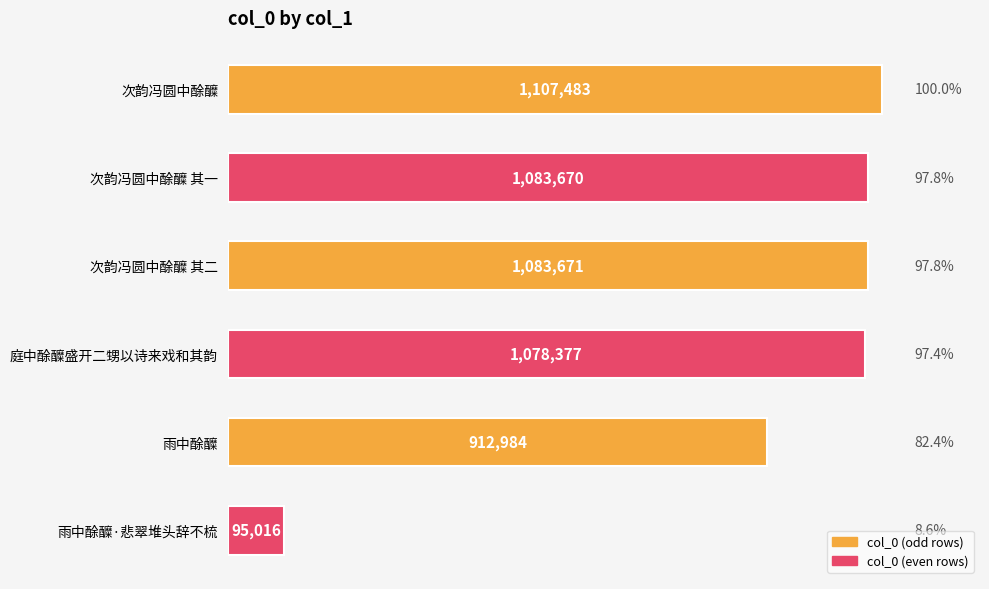

Which category has the lowest value across all series?

雨中酴醾·悲翠堆头辞不梳